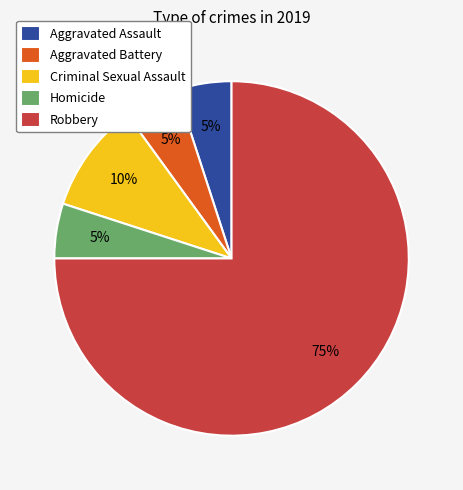

How many segments does this pie chart have?

5